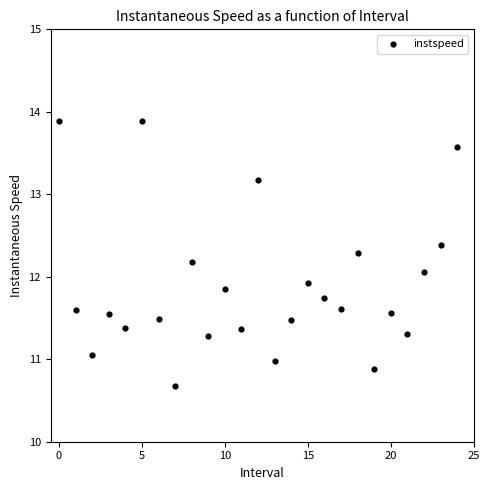

What is the range of Y values (max minus min)?

3.2